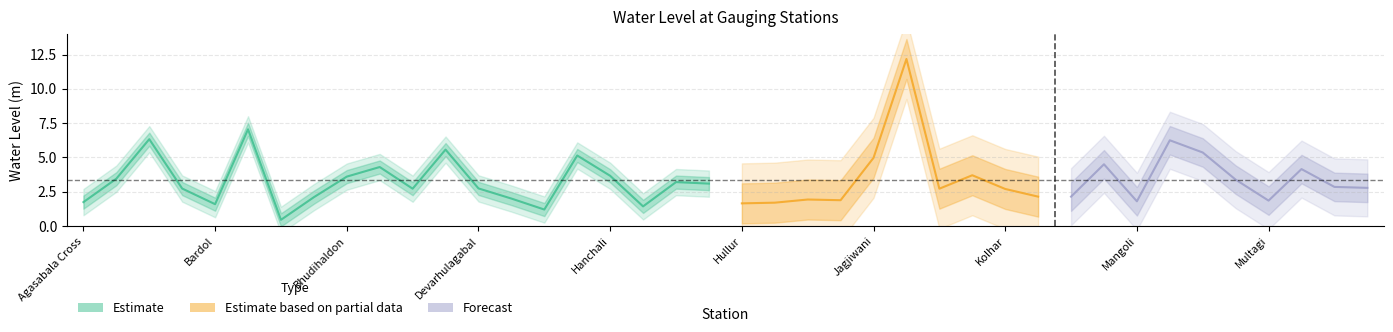

Reading left to right, transcribe all the data shown in this chart.

Agasabala Cross=1.7	Aliyabad=3.5	Ambalanur=6.3	Ayeri=2.7	Bardol=1.6	Basavanabagewadi=7.0	Bavur=0.5	Bhudihala=2.1	Bhudihaldon=3.6	Chadchan=4.3	Deur tanda=2.7	Devanagao=5.6	Devarhulagabal=2.7	Dhavalagi=2.0	Dindawar=1.2	Halsangi=5.1	Hanchali=3.7	Hiremural=1.4	Honaganahalli=3.2	Honnutagi=3.1	Hullur=1.6	Huvinahipparagi=1.7	Inchageri=1.9	Ingaleshwar=1.9	Jagjiwani=5.0	Jumnal=12.2	Kallolli=2.7	Kannolli=3.7	Kolhar=2.7	Korhalli=2.1	Kumatagi A=2.1	Maileswar A=4.5	Mangoli=1.8	Minajigi=6.2	Mortgi=5.4	Muddebihal A=3.4	Multagi=1.9	Nadkurd=4.2	Nagadhana=2.9	Nagarbetta=2.8